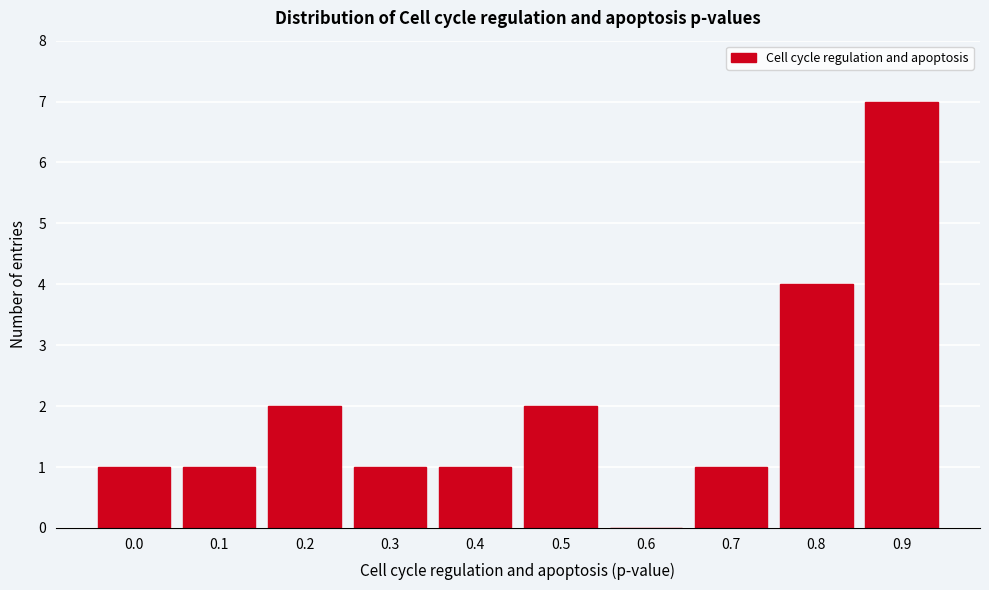

Reading left to right, what are all the values shown in this chart?

0.0=1	0.1=1	0.2=2	0.3=1	0.4=1	0.5=2	0.6=0	0.7=1	0.8=4	0.9=7